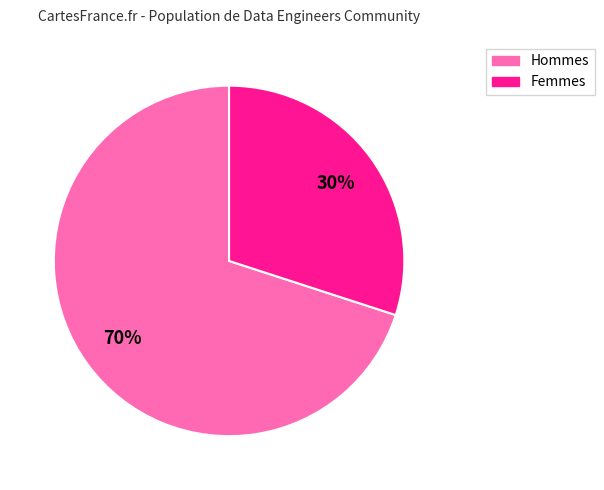

To the nearest percent, what is the difference between the largest and smallest slice percentages?

40%